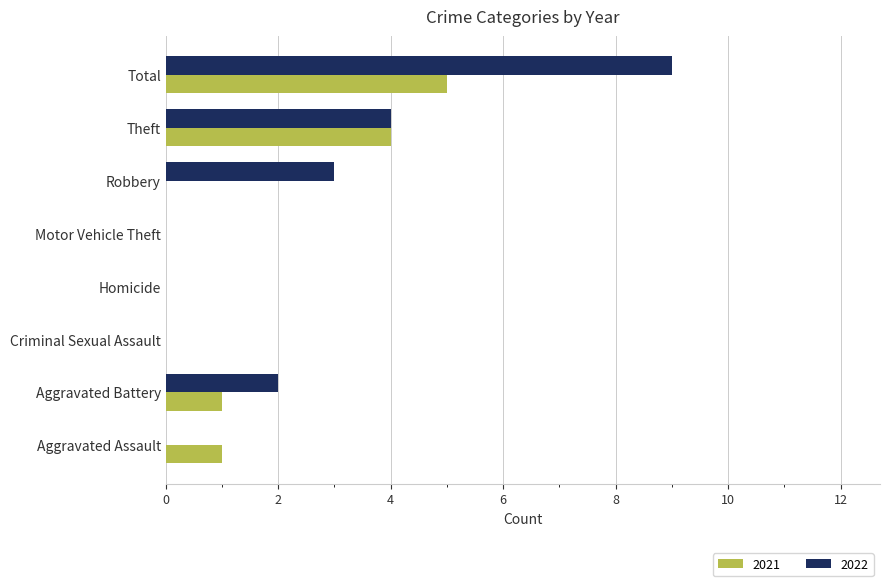

What is the average value of the 2021 series?

1